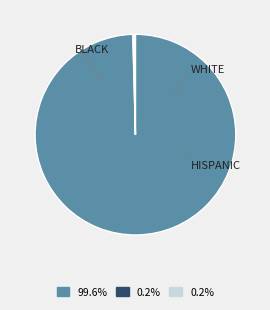

Is there any slice that represents more than half of the pie?

Yes